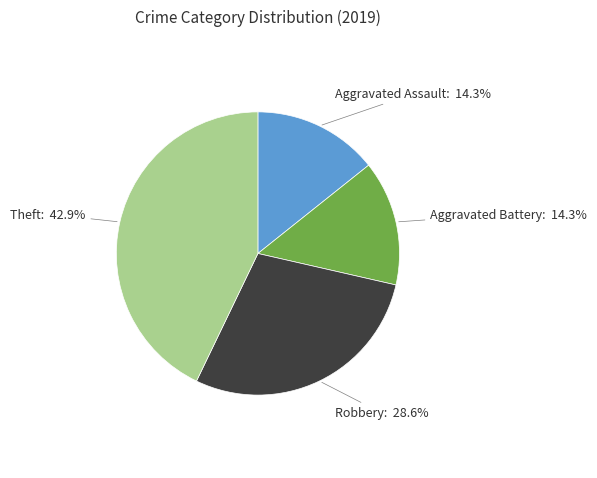

Is there a majority slice in this chart?

No